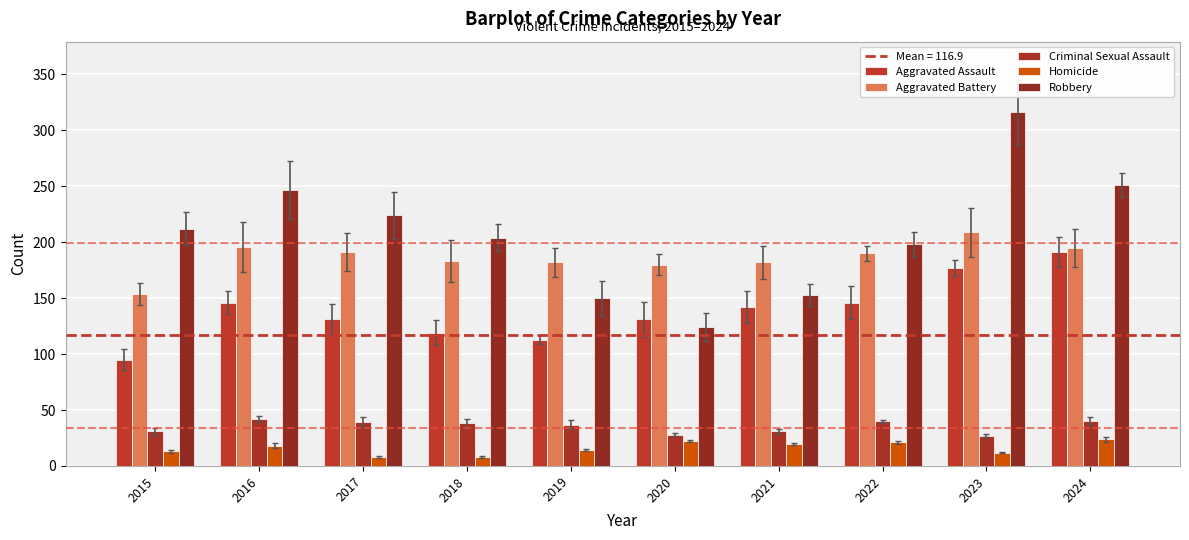

At which label does Aggravated Assault reach its peak?

2024